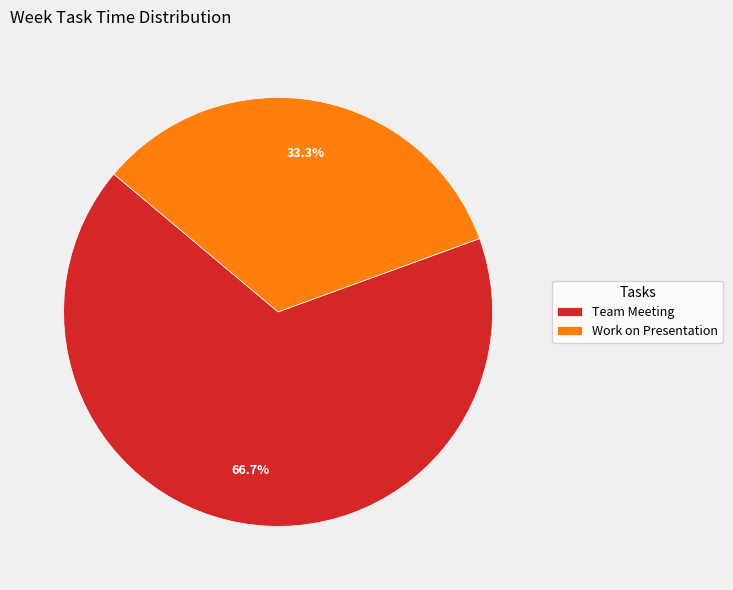

What percentage is NOT represented by Work on Presentation?

66.7%